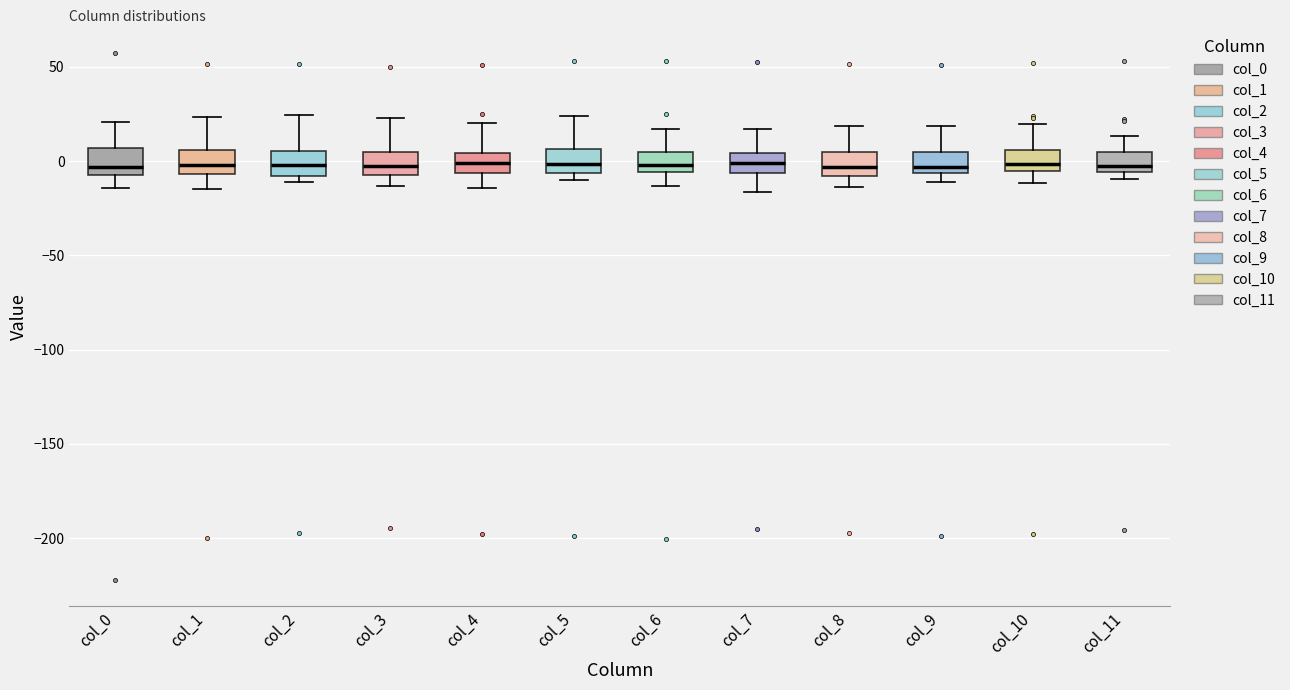

Reading left to right, read every box against the y-axis: the position of its median line, the range the box covers, and the ends of its whiskers. The values are not printed on the chart, so give them approximately, as read against the axis.

col_0: median -5 (just above the box's lower edge), box -5 to 5, whiskers -15 to 20
col_1: median 0, box -5 to 5, whiskers -15 to 25
col_2: median 0, box -10 to 5, whiskers -10 (just below the box's lower edge) to 25
col_3: median -5, box -10 to 5, whiskers -15 to 25
col_4: median 0, box -5 to 5, whiskers -15 to 20
col_5: median 0, box -5 to 5, whiskers -10 to 25
col_6: median 0, box -5 to 5, whiskers -15 to 15
col_7: median 0, box -5 to 5, whiskers -15 to 15
col_8: median -5, box -10 to 5, whiskers -15 to 20
col_9: median -5 (just above the box's lower edge), box -5 to 5, whiskers -10 to 20
col_10: median 0, box -5 to 5, whiskers -10 to 20
col_11: median 0, box -5 to 5, whiskers -10 to 15